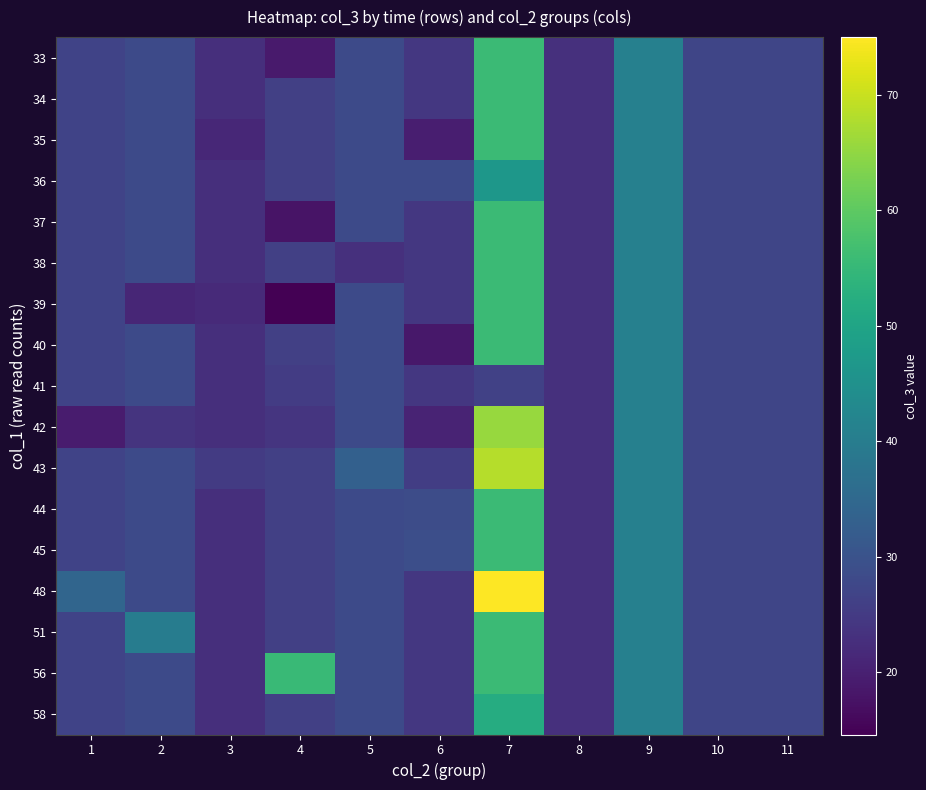

How many distinct data groups are displayed?

17